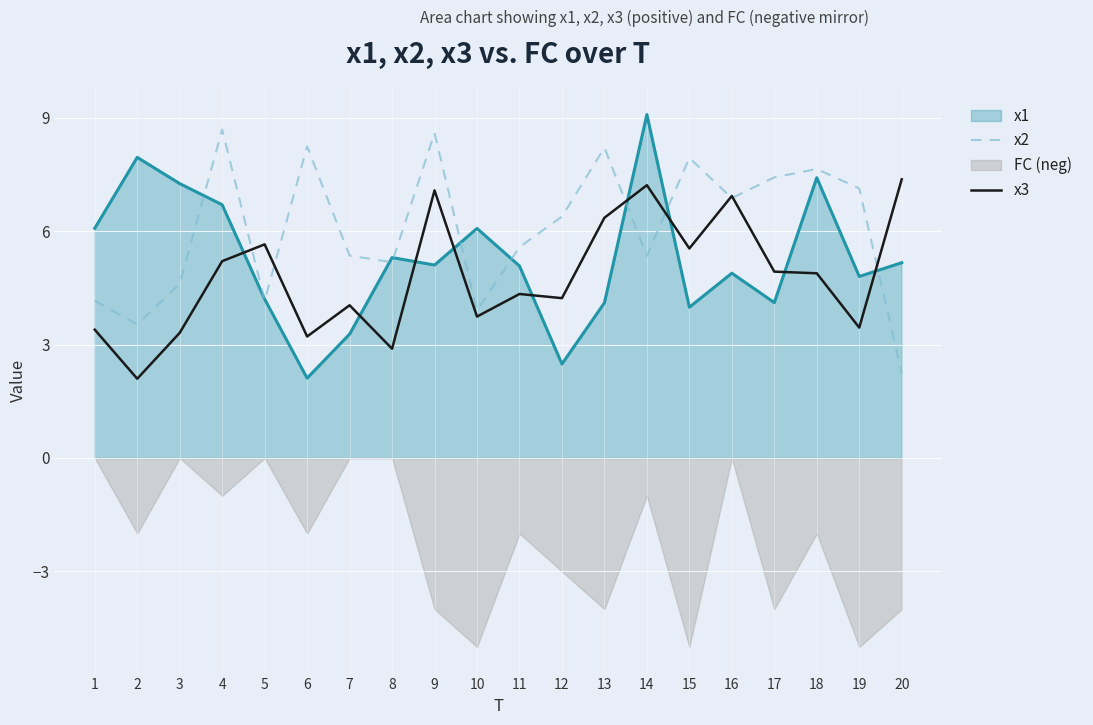

What is the sum of the x2 values at 15 and 2?

11.5